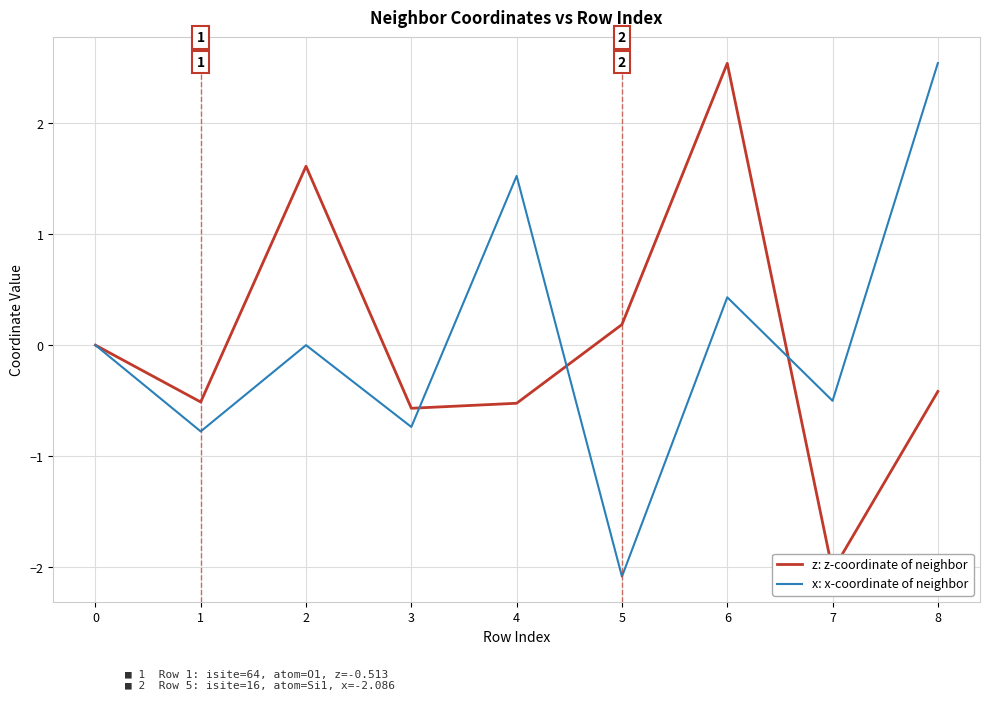

True or false: z: z-coordinate of neighbor and x: x-coordinate of neighbor cross at least once.

True